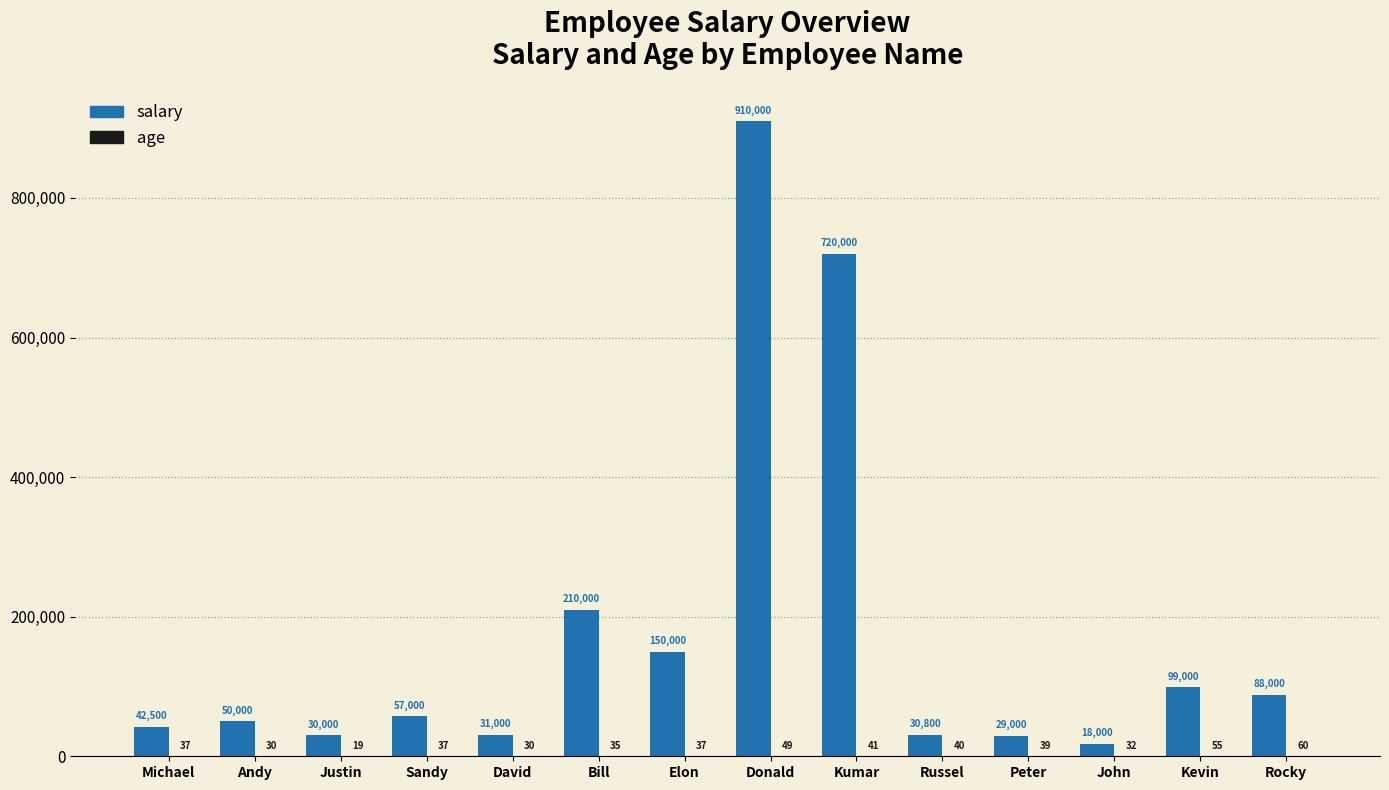

What is the total value across all series at Michael?

42537